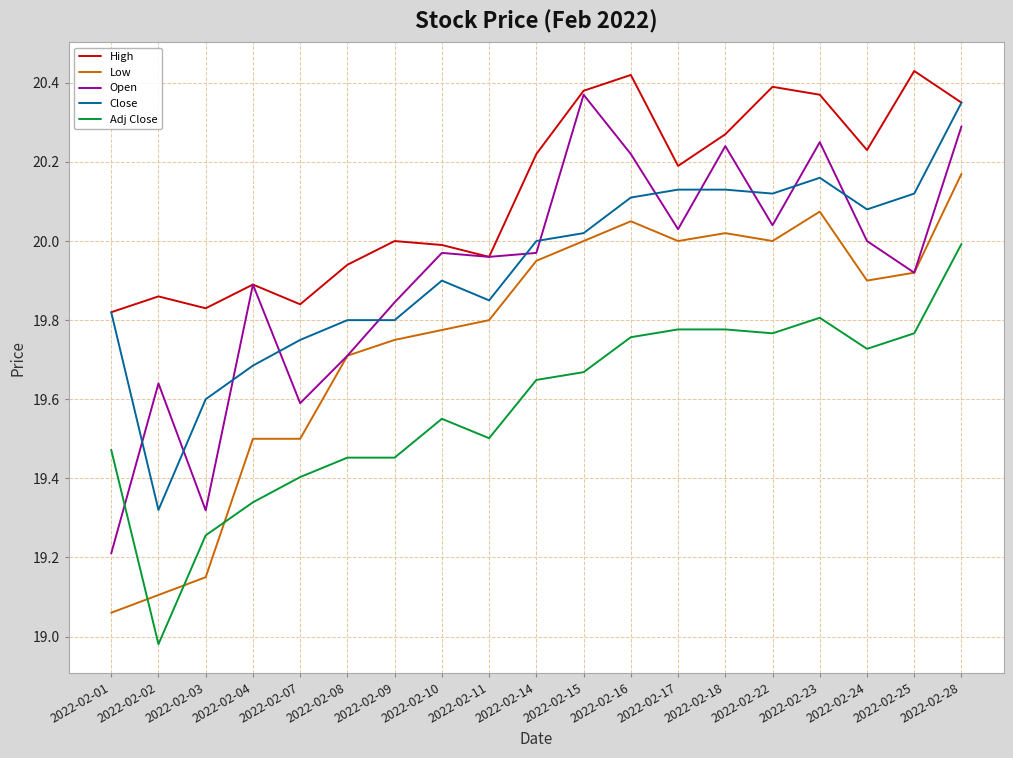

True or false: Open and Adj Close intersect in this chart.

True